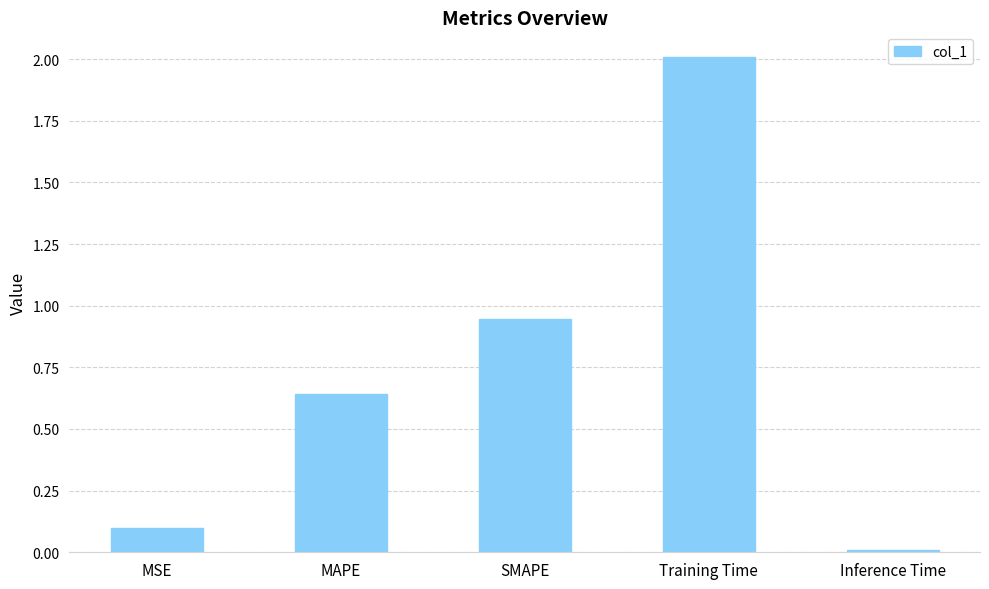

The value at Training Time is 2.0. True or false?

True